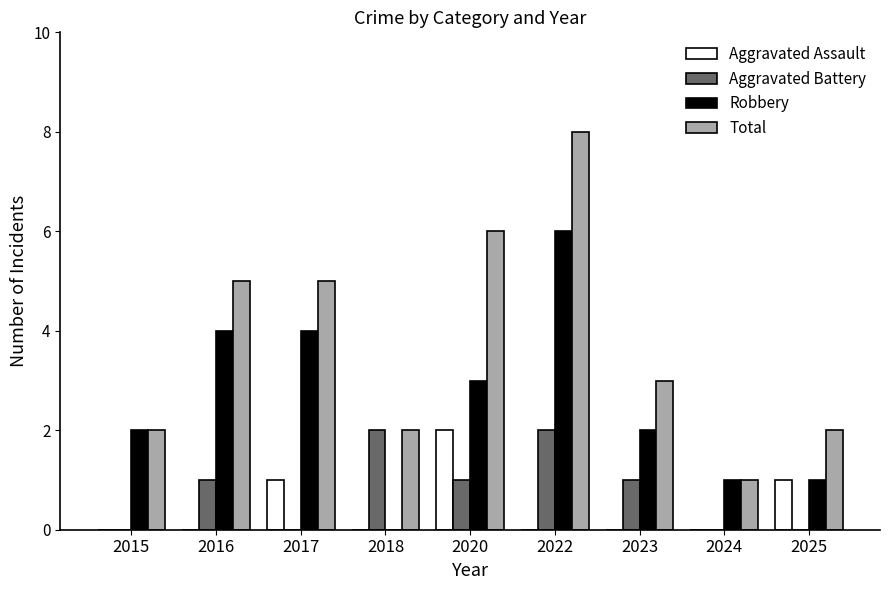

Which series has the largest total across all categories?

Total